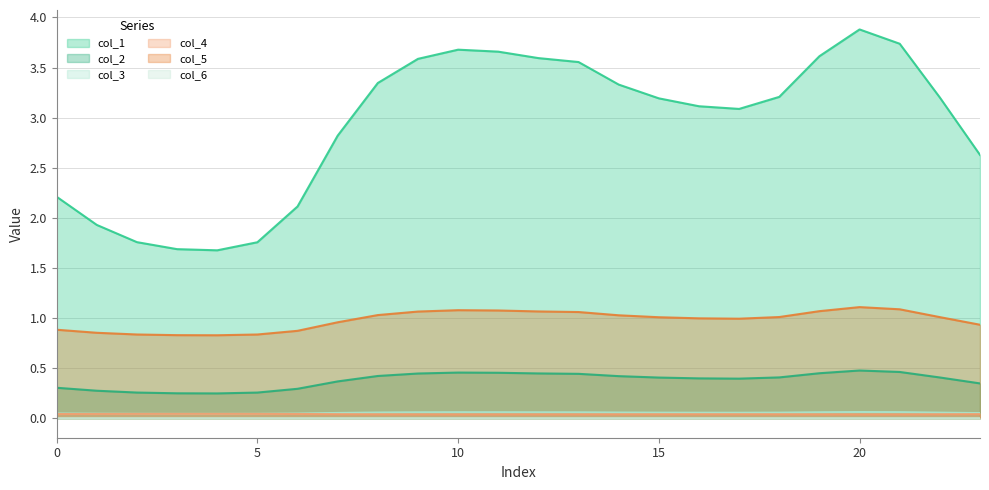

Reading left to right, extract all data points from this chart.

col_1: 0=2.2	1=1.9	2=1.8	3=1.7	4=1.7	5=1.8	6=2.1	7=2.8	8=3.3	9=3.6	10=3.7	11=3.7	12=3.6	13=3.6	14=3.3	15=3.2	16=3.1	17=3.1	18=3.2	19=3.6	20=3.9	21=3.7	22=3.2	23=2.6
col_2: 0=0.3	1=0.3	2=0.3	3=0.2	4=0.2	5=0.3	6=0.3	7=0.4	8=0.4	9=0.4	10=0.5	11=0.5	12=0.4	13=0.4	14=0.4	15=0.4	16=0.4	17=0.4	18=0.4	19=0.4	20=0.5	21=0.5	22=0.4	23=0.3
col_3: 0=0.0	1=0.0	2=0.0	3=0.0	4=0.0	5=0.0	6=0.0	7=0.1	8=0.1	9=0.1	10=0.1	11=0.1	12=0.1	13=0.1	14=0.1	15=0.1	16=0.1	17=0.1	18=0.1	19=0.1	20=0.1	21=0.1	22=0.1	23=0.1
col_4: 0=0.0	1=0.0	2=0.0	3=0.0	4=0.0	5=0.0	6=0.0	7=0.0	8=0.0	9=0.0	10=0.0	11=0.0	12=0.0	13=0.0	14=0.0	15=0.0	16=0.0	17=0.0	18=0.0	19=0.0	20=0.0	21=0.0	22=0.0	23=0.0
col_5: 0=0.9	1=0.9	2=0.8	3=0.8	4=0.8	5=0.8	6=0.9	7=1.0	8=1.0	9=1.1	10=1.1	11=1.1	12=1.1	13=1.1	14=1.0	15=1.0	16=1.0	17=1.0	18=1.0	19=1.1	20=1.1	21=1.1	22=1.0	23=0.9
col_6: 0=0.0	1=0.0	2=0.0	3=0.0	4=0.0	5=0.0	6=0.0	7=0.0	8=0.0	9=0.0	10=0.0	11=0.0	12=0.0	13=0.0	14=0.0	15=0.0	16=0.0	17=0.0	18=0.0	19=0.0	20=0.0	21=0.0	22=0.0	23=0.0